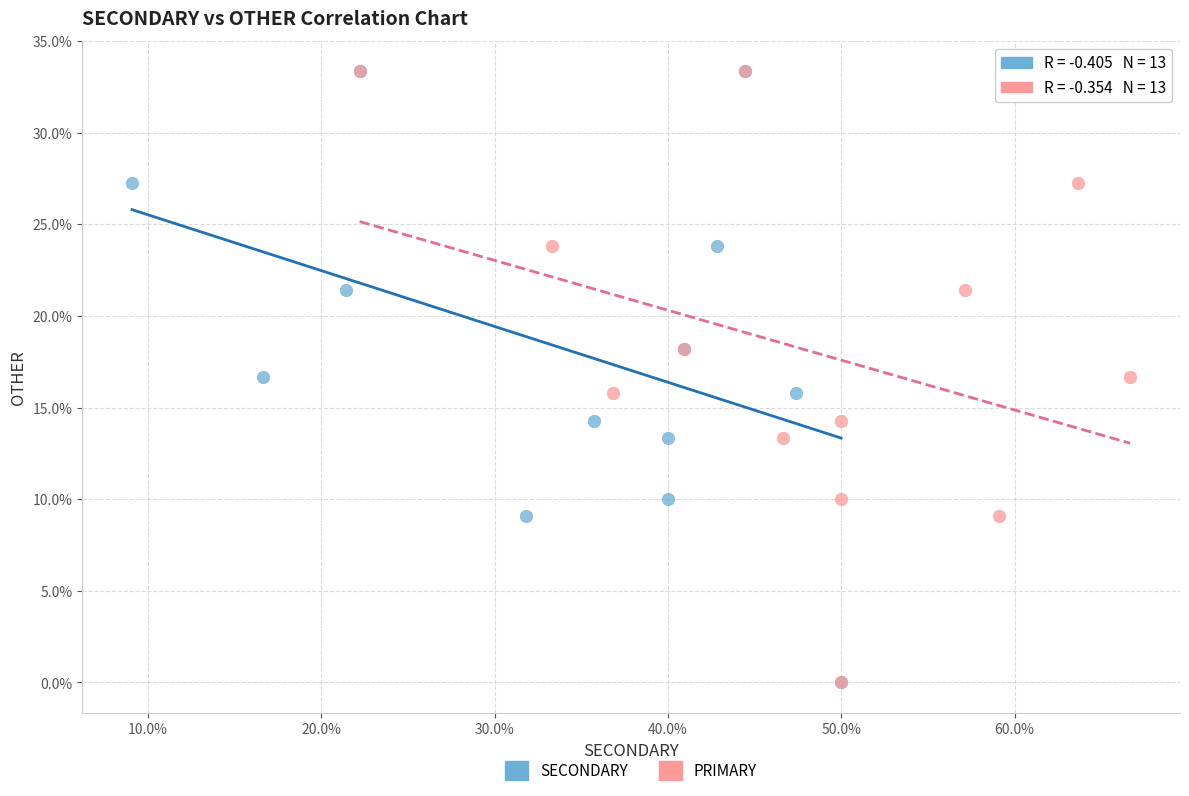

What are all the series names shown in the legend?

SECONDARY, PRIMARY